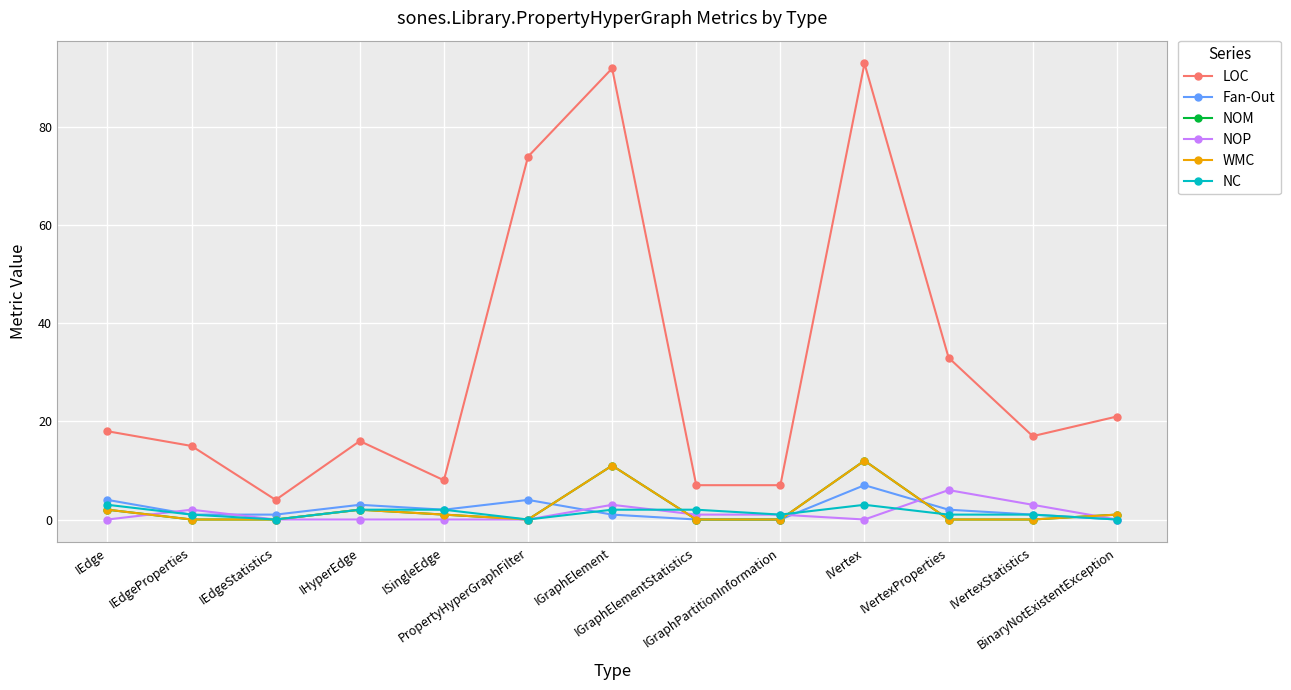

Reading right to left, transcribe all the data shown in this chart.

LOC: BinaryNotExistentException=21	IVertexStatistics=17	IVertexProperties=33	IVertex=93	IGraphPartitionInformation=7	IGraphElementStatistics=7	IGraphElement=92	PropertyHyperGraphFilter=74	ISingleEdge=8	IHyperEdge=16	IEdgeStatistics=4	IEdgeProperties=15	IEdge=18
Fan-Out: BinaryNotExistentException=0	IVertexStatistics=1	IVertexProperties=2	IVertex=7	IGraphPartitionInformation=0	IGraphElementStatistics=0	IGraphElement=1	PropertyHyperGraphFilter=4	ISingleEdge=2	IHyperEdge=3	IEdgeStatistics=1	IEdgeProperties=1	IEdge=4
NOM: BinaryNotExistentException=1	IVertexStatistics=0	IVertexProperties=0	IVertex=12	IGraphPartitionInformation=0	IGraphElementStatistics=0	IGraphElement=11	PropertyHyperGraphFilter=0	ISingleEdge=1	IHyperEdge=2	IEdgeStatistics=0	IEdgeProperties=0	IEdge=2
NOP: BinaryNotExistentException=0	IVertexStatistics=3	IVertexProperties=6	IVertex=0	IGraphPartitionInformation=1	IGraphElementStatistics=1	IGraphElement=3	PropertyHyperGraphFilter=0	ISingleEdge=0	IHyperEdge=0	IEdgeStatistics=0	IEdgeProperties=2	IEdge=0
WMC: BinaryNotExistentException=1	IVertexStatistics=0	IVertexProperties=0	IVertex=12	IGraphPartitionInformation=0	IGraphElementStatistics=0	IGraphElement=11	PropertyHyperGraphFilter=0	ISingleEdge=1	IHyperEdge=2	IEdgeStatistics=0	IEdgeProperties=0	IEdge=2
NC: BinaryNotExistentException=0	IVertexStatistics=1	IVertexProperties=1	IVertex=3	IGraphPartitionInformation=1	IGraphElementStatistics=2	IGraphElement=2	PropertyHyperGraphFilter=0	ISingleEdge=2	IHyperEdge=2	IEdgeStatistics=0	IEdgeProperties=1	IEdge=3